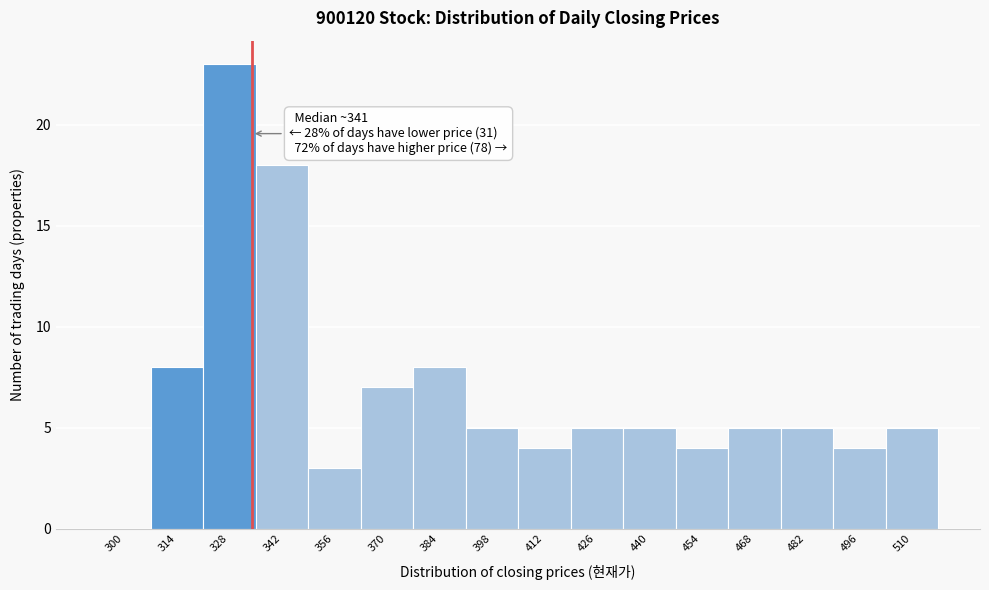

Reading right to left, extract all data points from this chart.

510=5	496=4	482=5	468=5	454=4	440=5	426=5	412=4	398=5	384=8	370=7	356=3	342=18	328=23	314=8	300=0